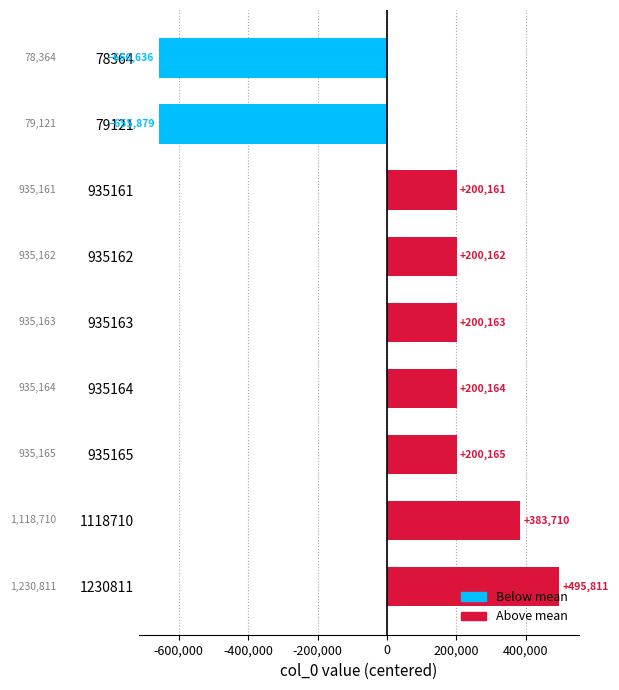

List the labels in order of value, smallest first.

78364, 79121, 935161, 935162, 935163, 935164, 935165, 1118710, 1230811